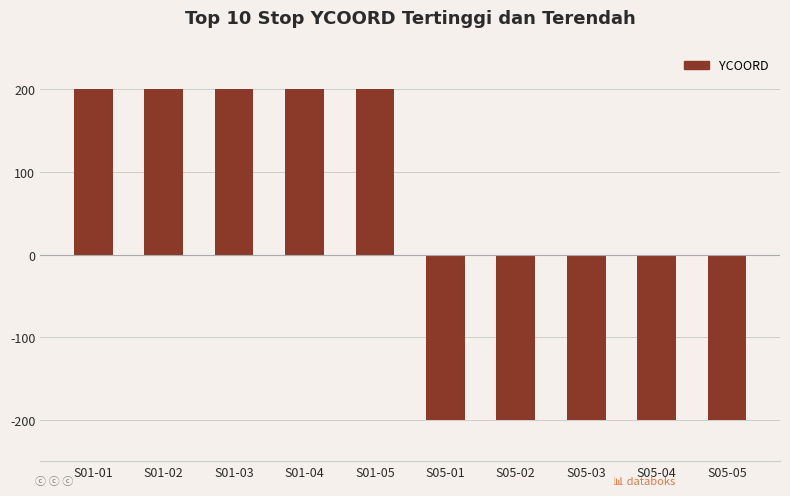

Count the values in the range -200 to 200.

10